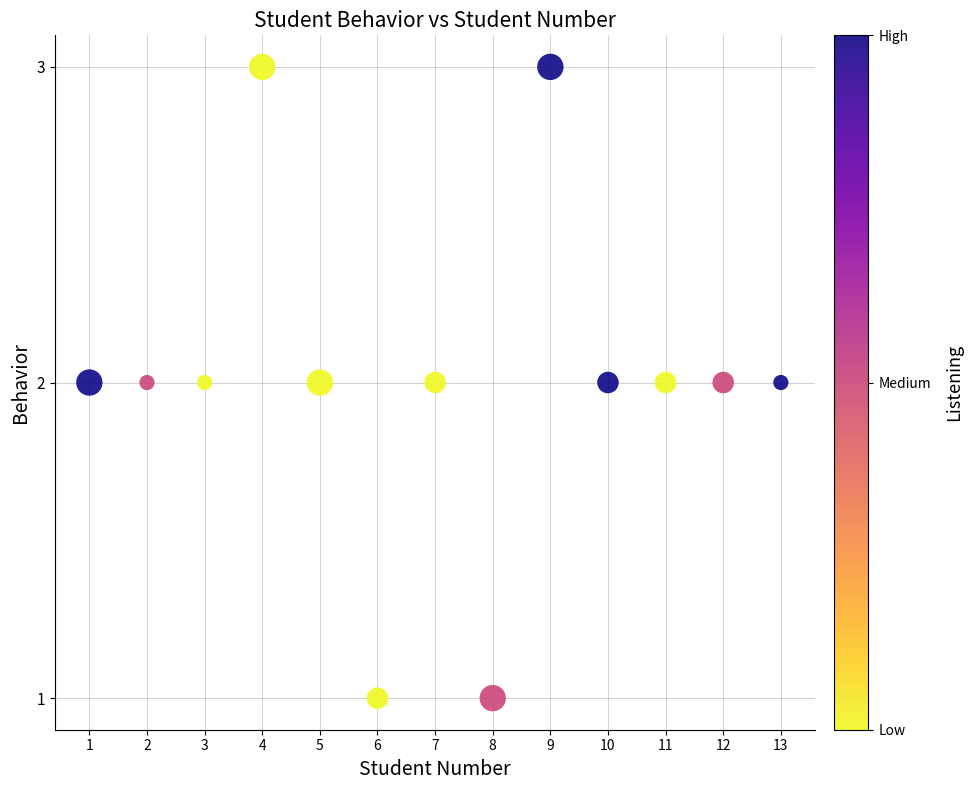

What is the range of X values (max minus min)?

12